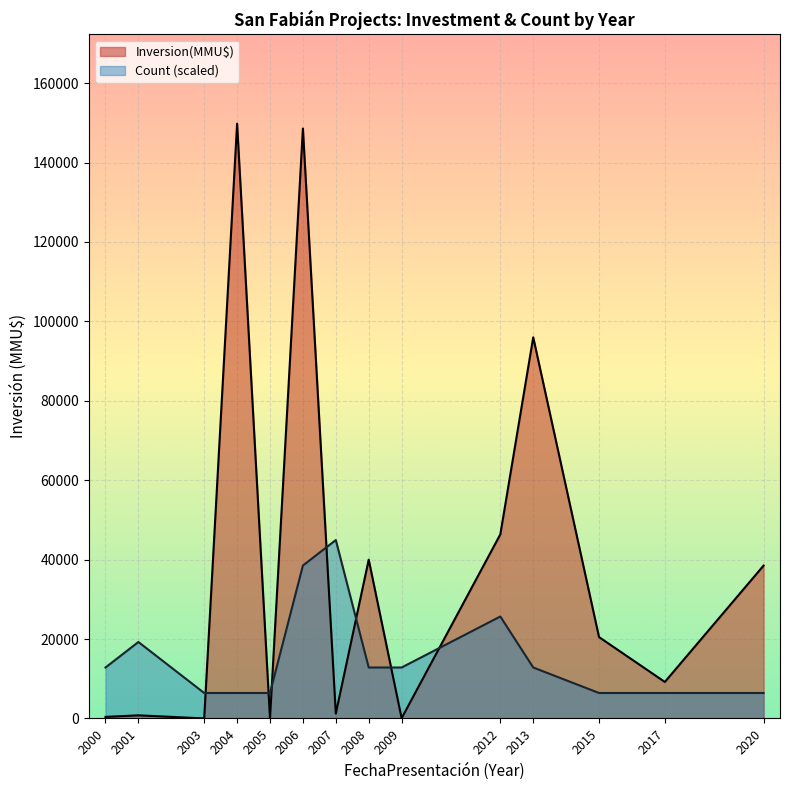

Is the value of Inversion(MMU$) at 2017 greater than the value of Count (scaled) at 2012?

No